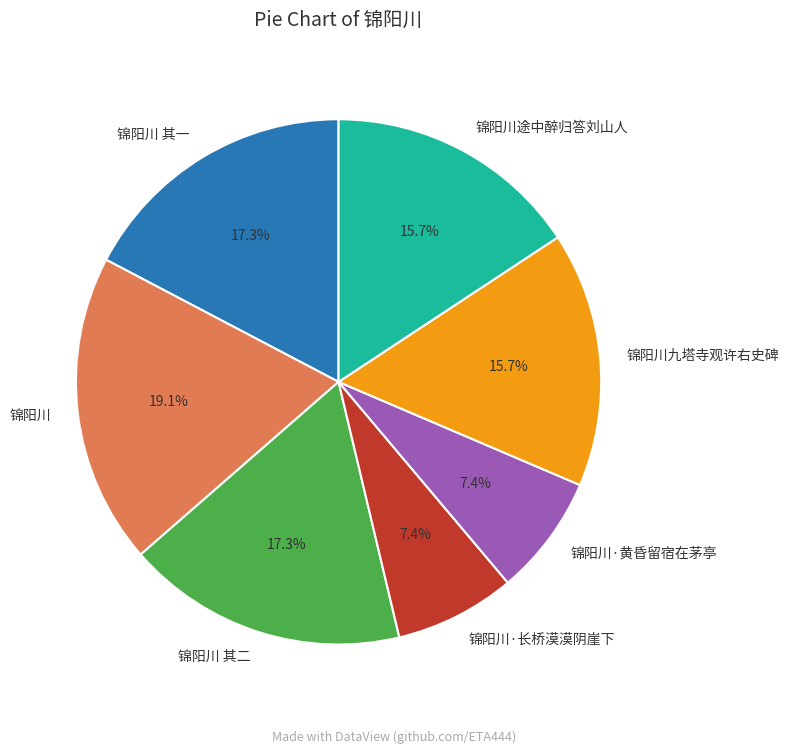

Which category has the biggest portion of the pie?

锦阳川